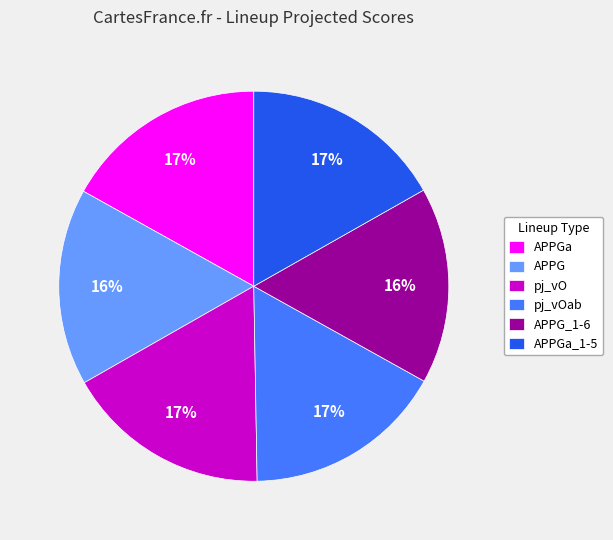

To the nearest percent, what is the average slice percentage?

17%